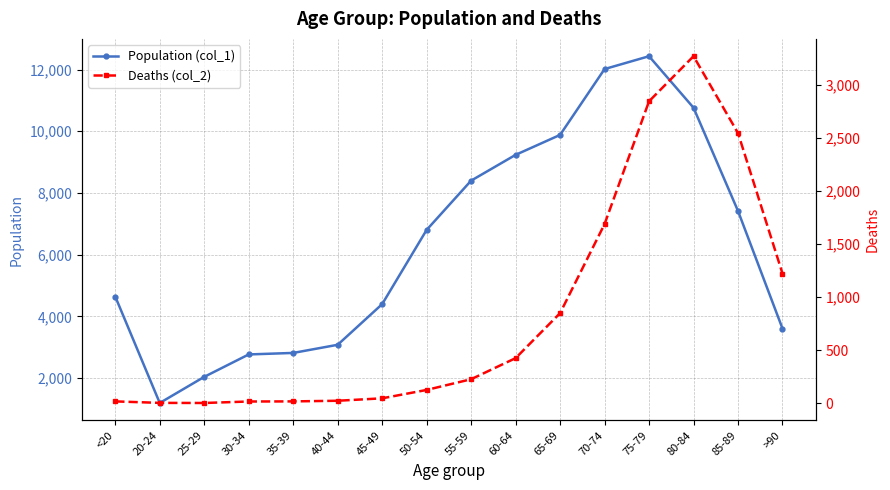

In Population (col_1), how many points are lower than both neighbors (excluding endpoints)?

1